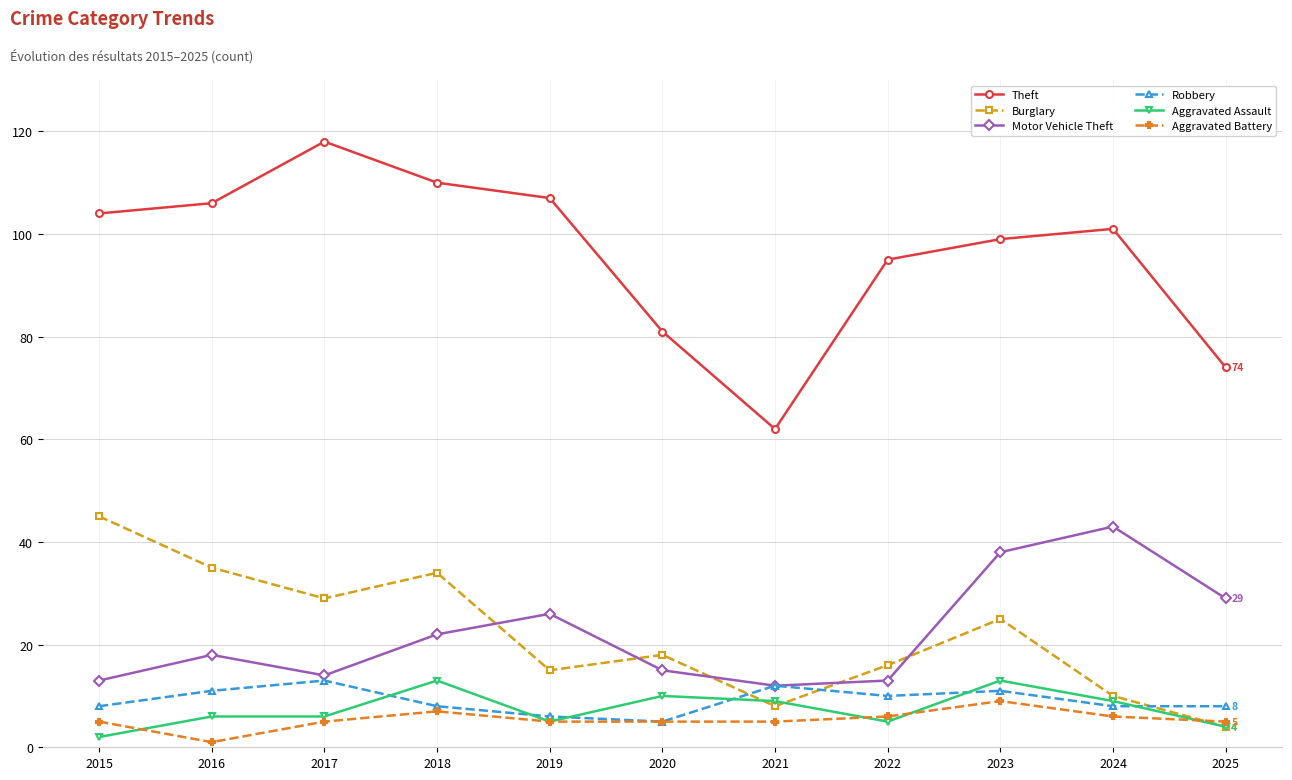

Count the number of data series in this chart.

6